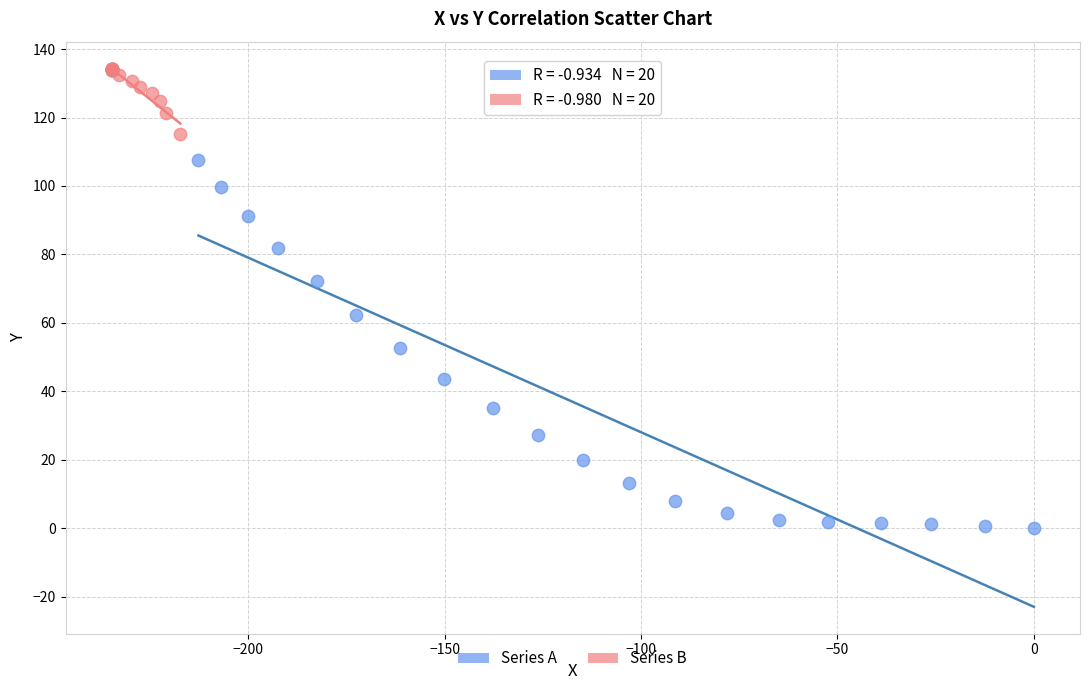

Which series reaches the minimum Y coordinate?

Series A